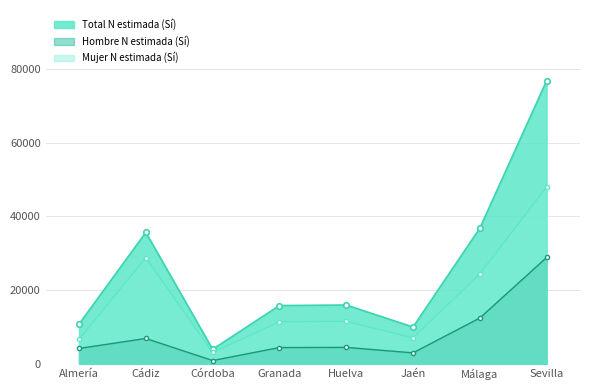

How many interior local valleys does the Mujer N estimada (Sí) series have?

2